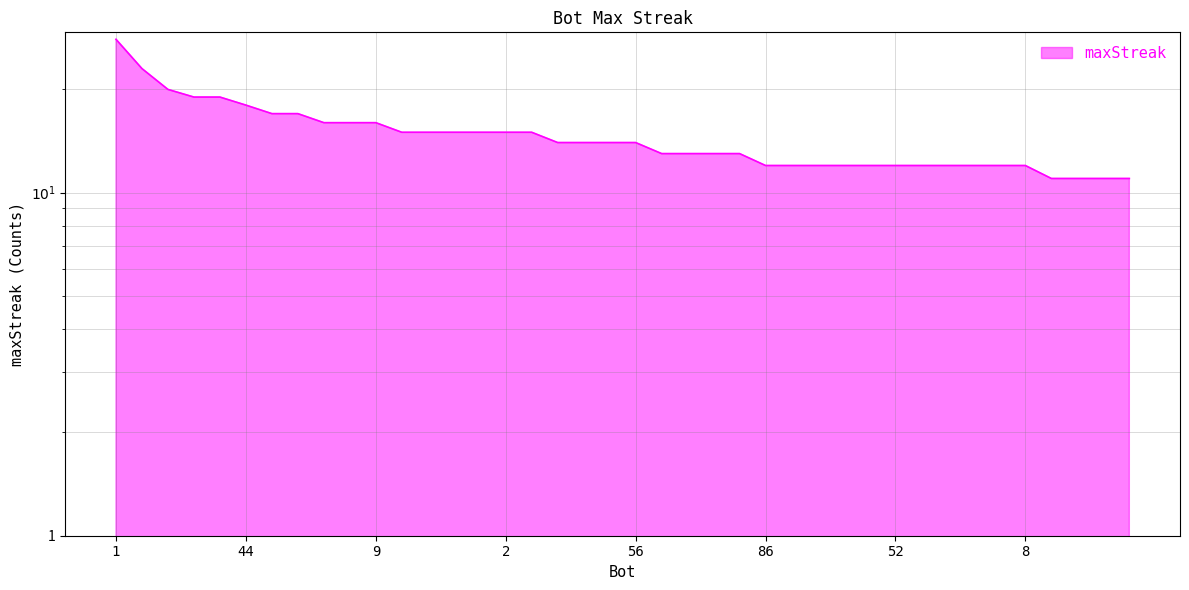

True or false: there are more than 2 points higher than both neighbors.

False